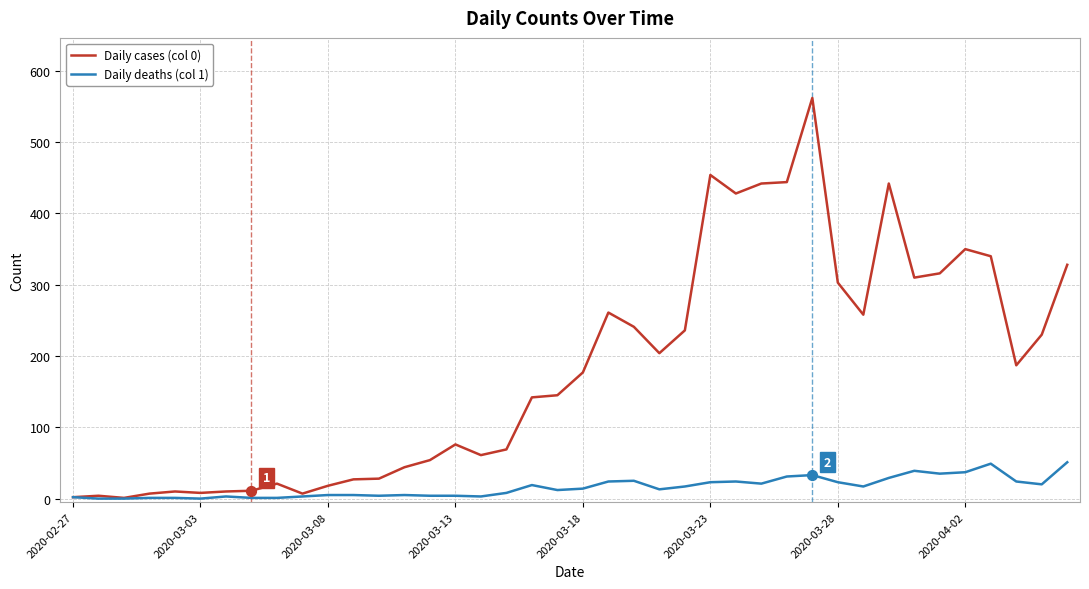

Which series has the widest spread of values?

Daily cases (col 0)